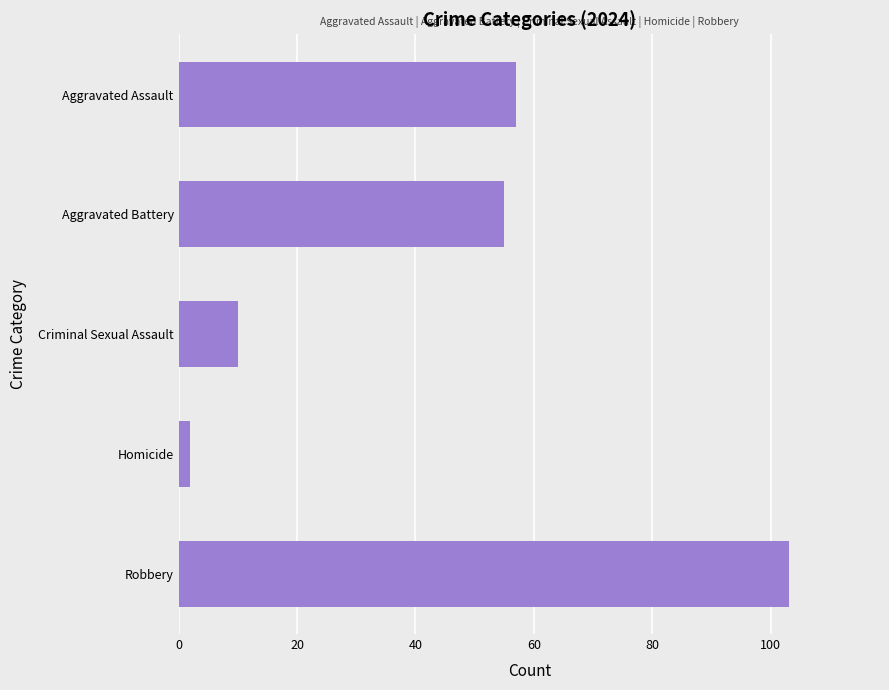

True or false: the data shows 166 at Robbery.

False